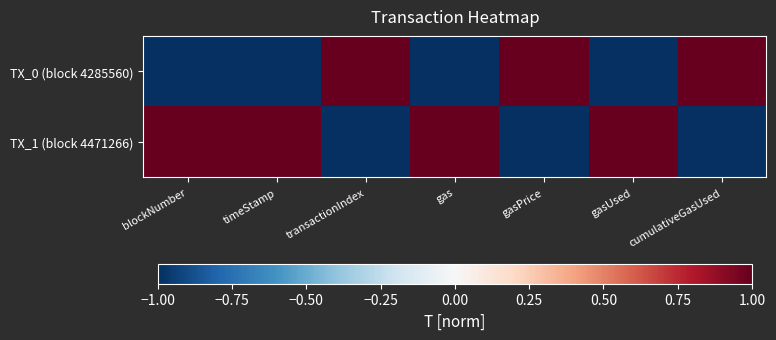

Reading right to left, what are all the values shown in this chart?

TX_0 (block 4285560): cumulativeGasUsed=1	gasUsed=-1	gasPrice=1	gas=-1	transactionIndex=1	timeStamp=-1	blockNumber=-1
TX_1 (block 4471266): cumulativeGasUsed=-1	gasUsed=1	gasPrice=-1	gas=1	transactionIndex=-1	timeStamp=1	blockNumber=1